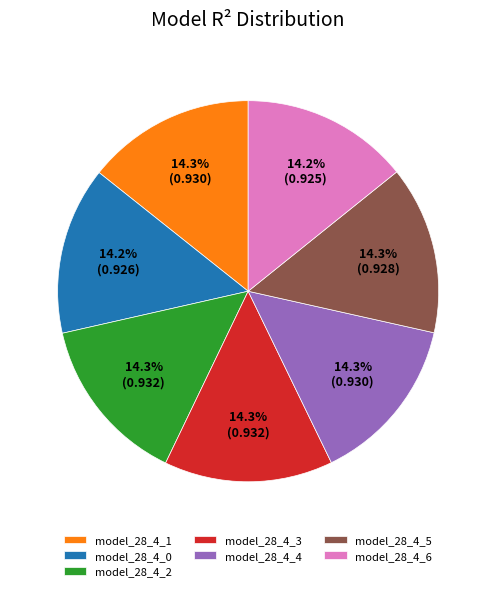

To the nearest percent, what is the combined percentage of model_28_4_1 and model_28_4_3?

29%